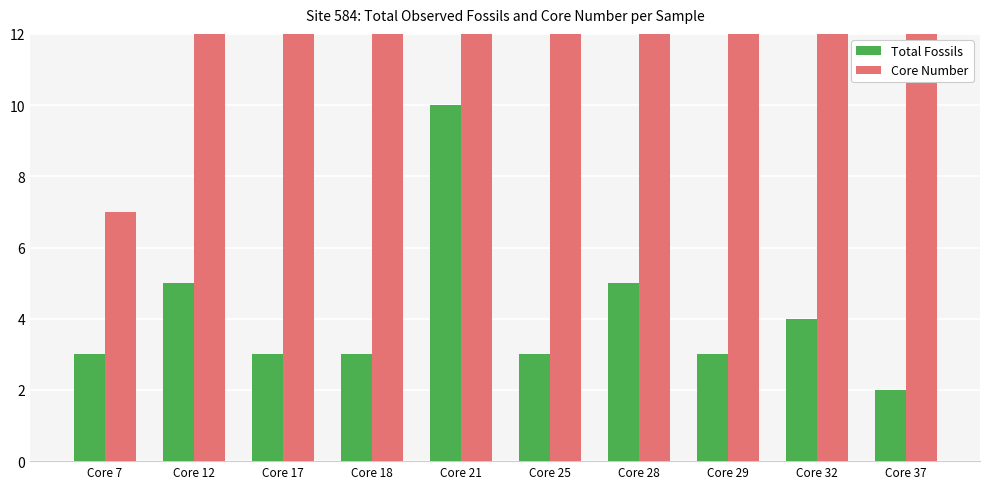

What is the spread (max minus min) of values at Core 25?

22